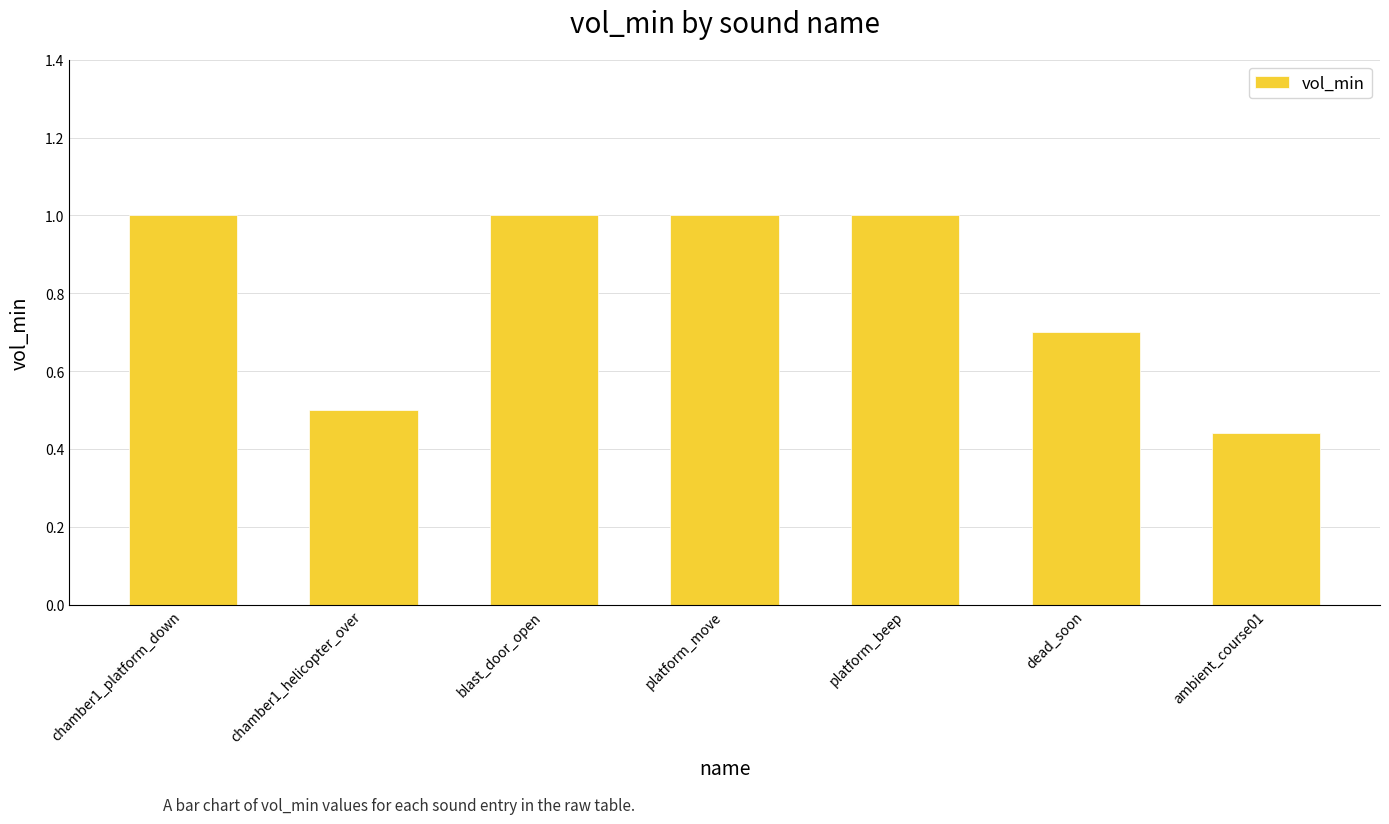

Between chamber1_helicopter_over and chamber1_platform_down, which is larger?

chamber1_platform_down